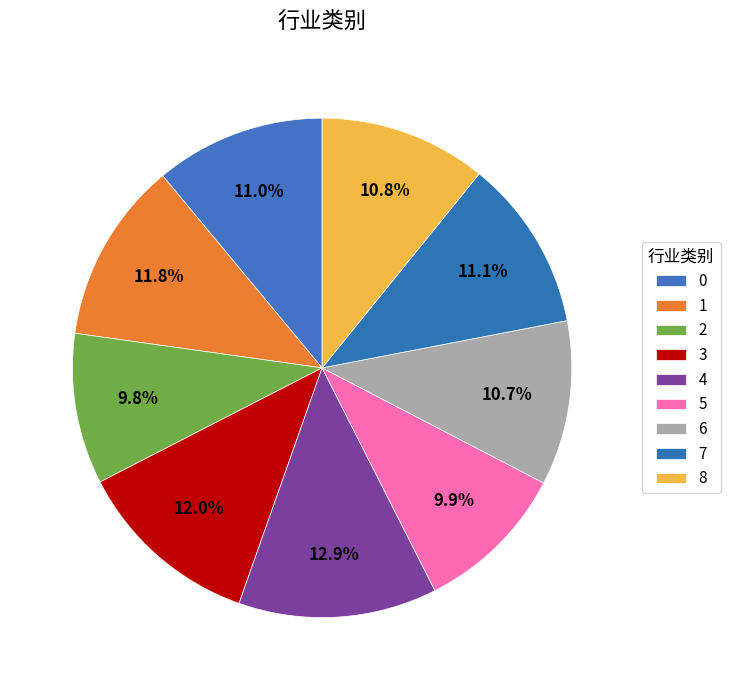

Combined, what portion of the pie is 4 and 8?

23.7%